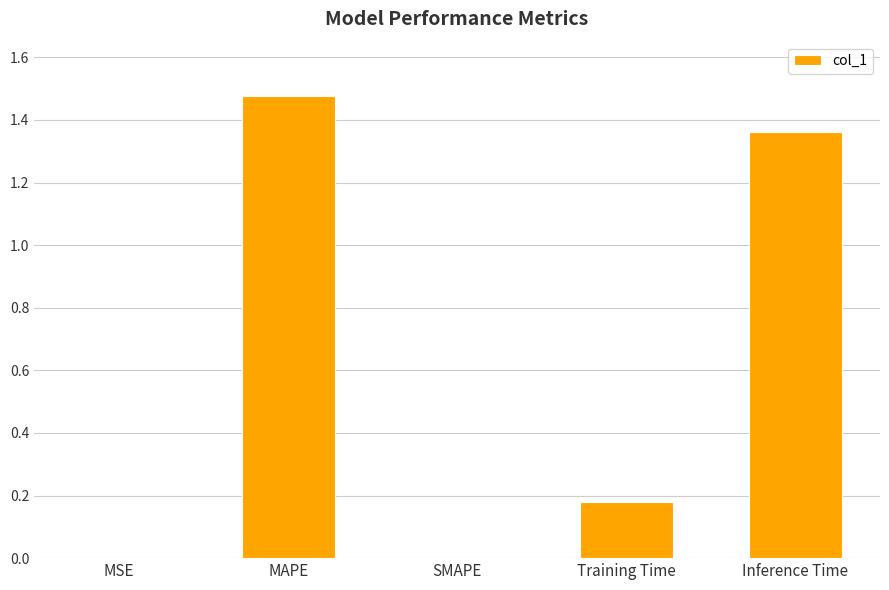

Is it true that the value at Inference Time is 0.6?

False